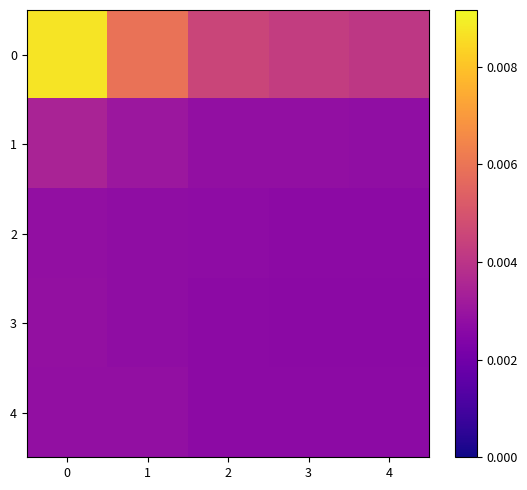

Rank the series at 1 from lowest to highest value.

3, 2, 4, 1, 0